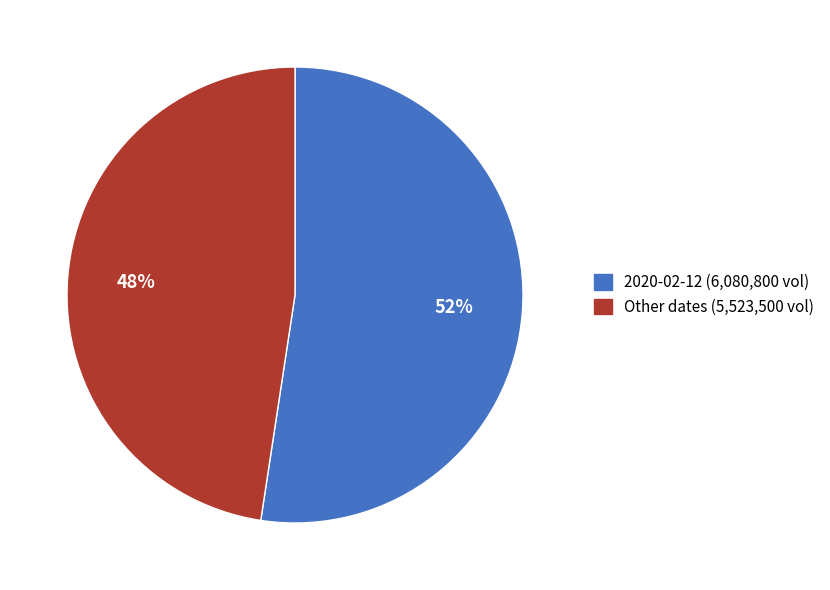

What percentage is the Other dates (5,523,500 vol) slice, to the nearest percent?

48%